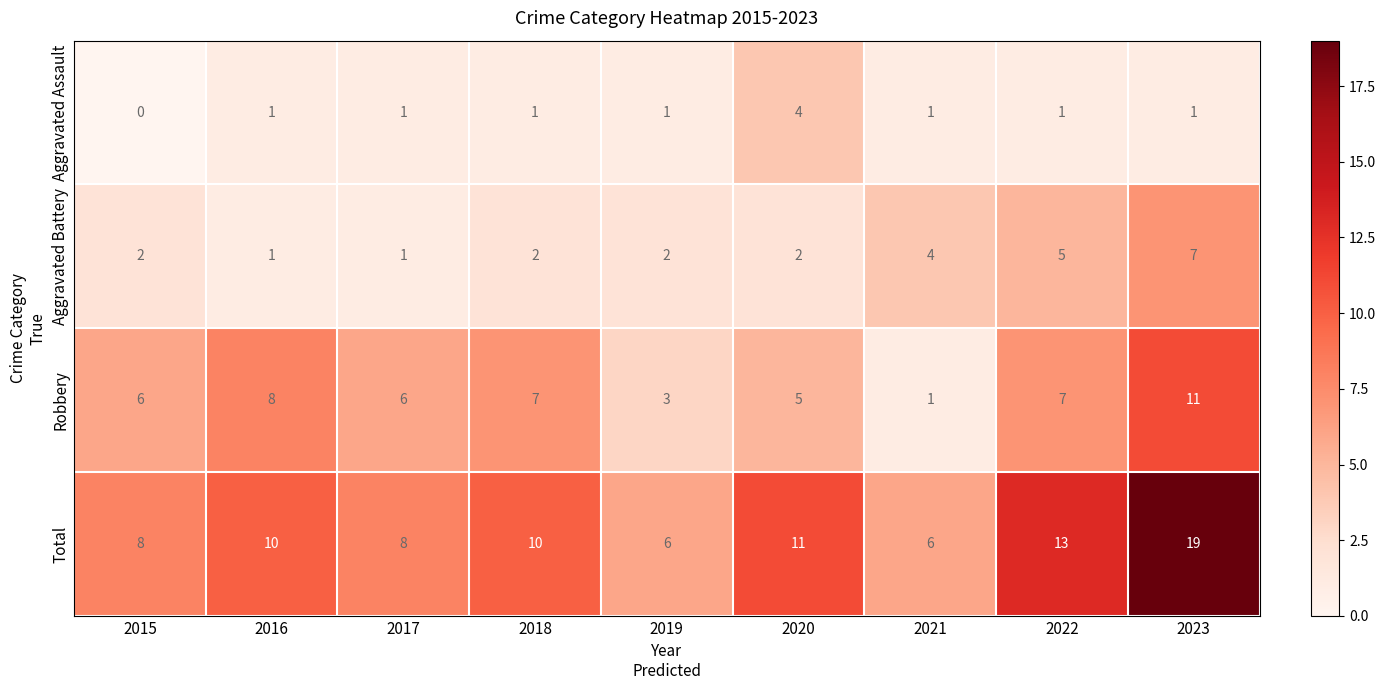

At which category is the sum across all series the highest?

2023